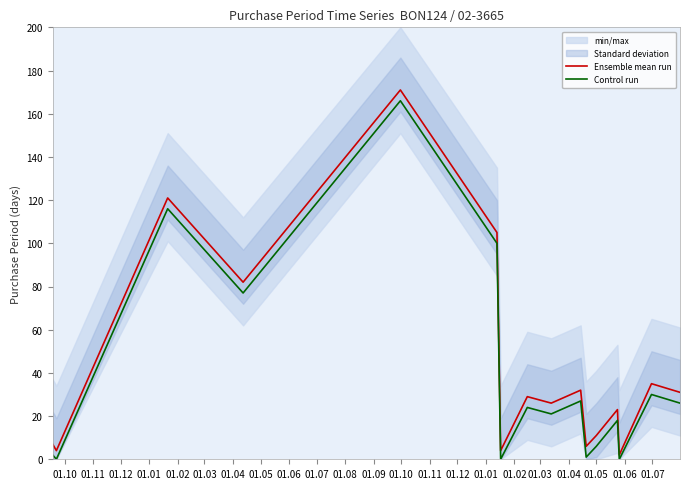

What is the lowest value of the Ensemble mean run series?

2